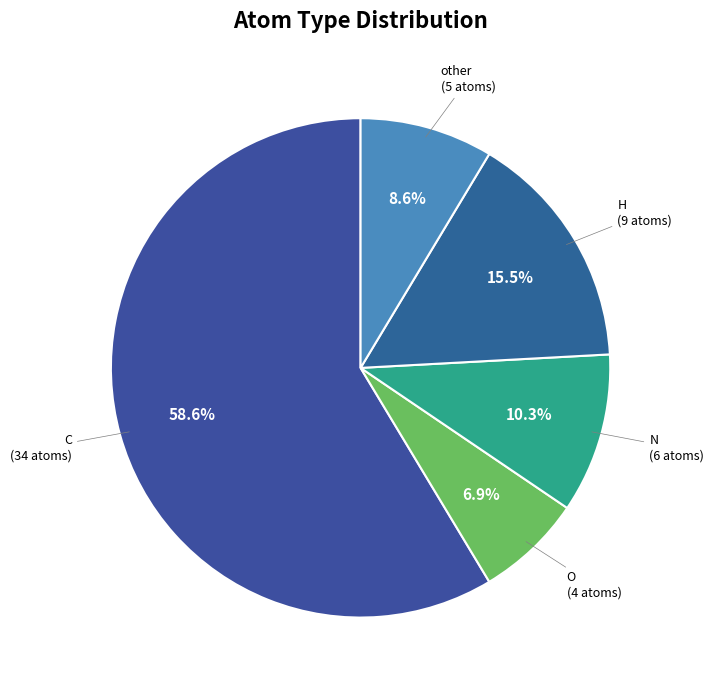

Rank the categories by value from lowest to highest.

O, other, N, H, C